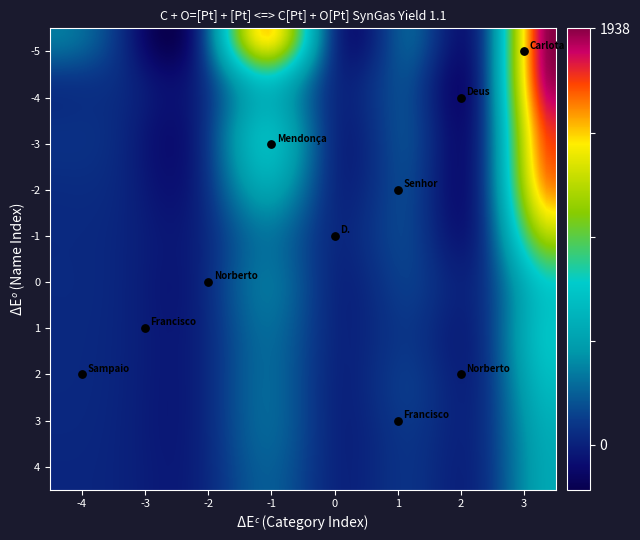

True or false: Mendonça has a value of 2349 at Norberto de Meireles.

False